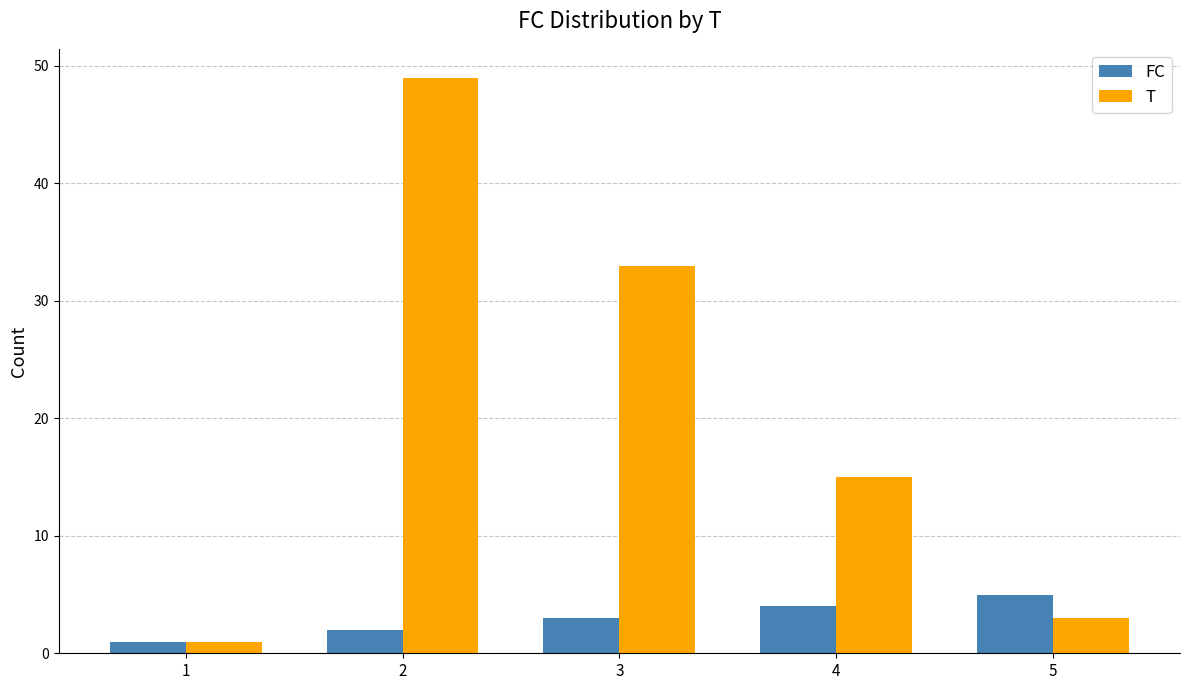

What are all the series names shown in the legend?

FC, T